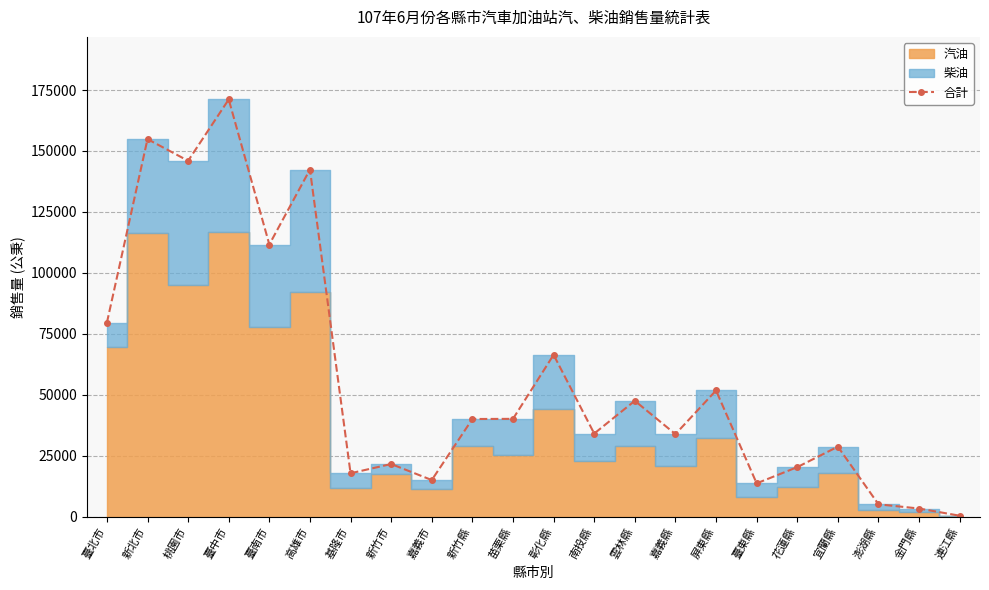

Rank the categories by value from lowest to highest.

連江縣, 金門縣, 澎湖縣, 臺東縣, 嘉義市, 基隆市, 花蓮縣, 新竹市, 宜蘭縣, 嘉義縣, 南投縣, 新竹縣, 苗栗縣, 雲林縣, 屏東縣, 彰化縣, 臺北市, 臺南市, 高雄市, 桃園市, 新北市, 臺中市